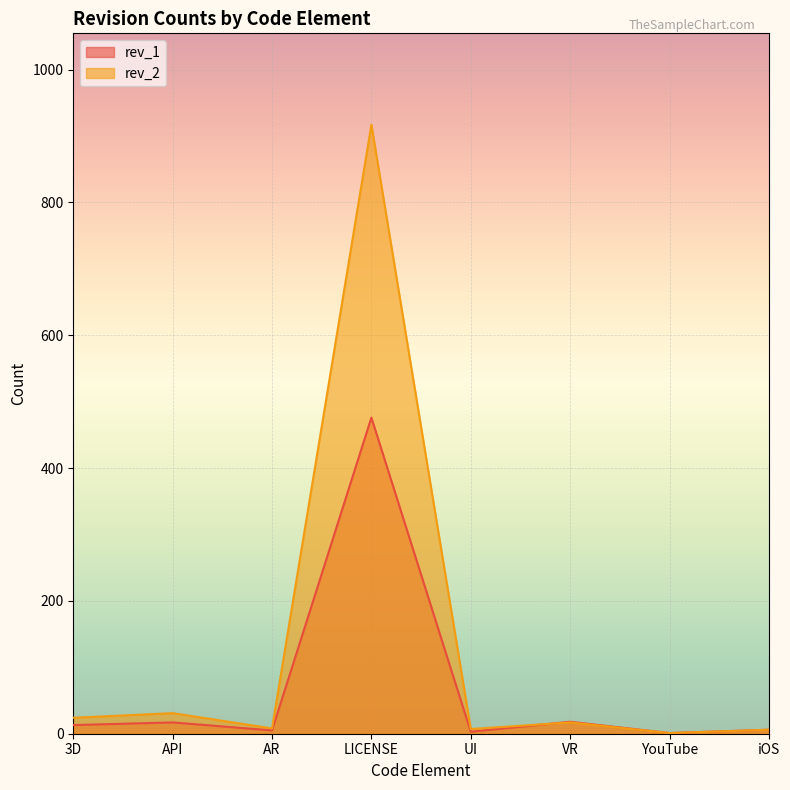

Between which two adjacent categories do rev_2 and rev_1 first intersect?

UI and VR